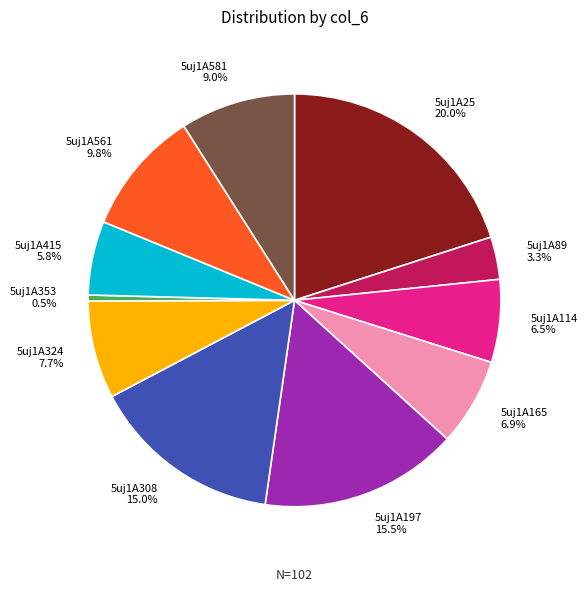

What percentage do 5uj1A89 3.3% and 5uj1A415 5.8% together represent?

9.1%